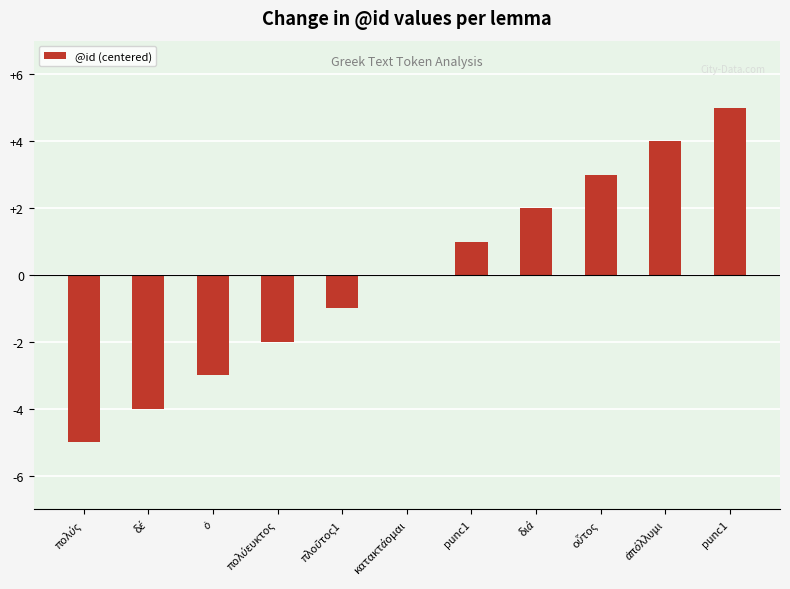

What is the label of the 11th bar from the left?

punc1